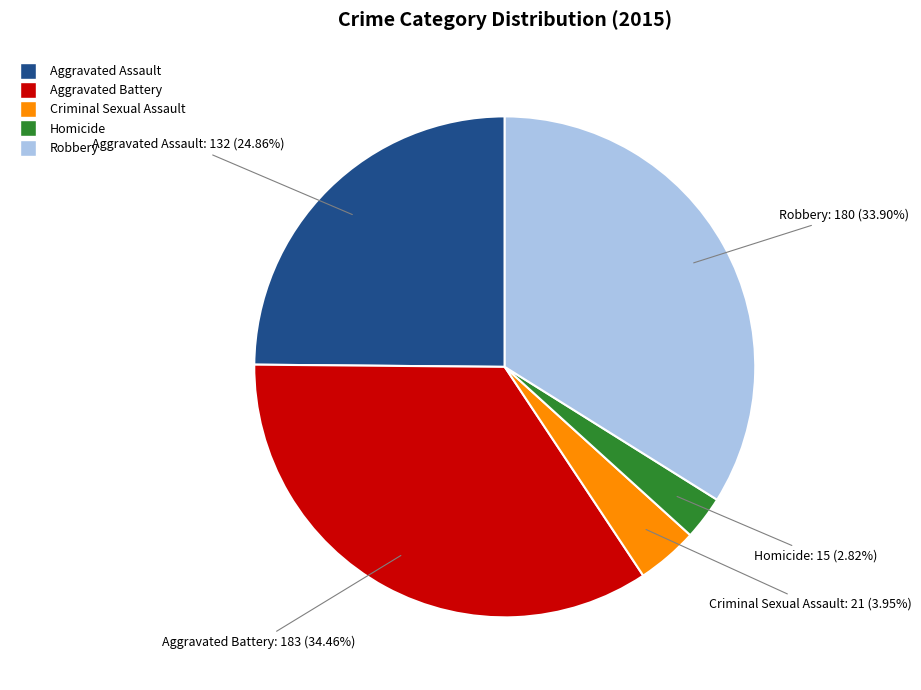

Is there any slice that represents more than half of the pie?

No